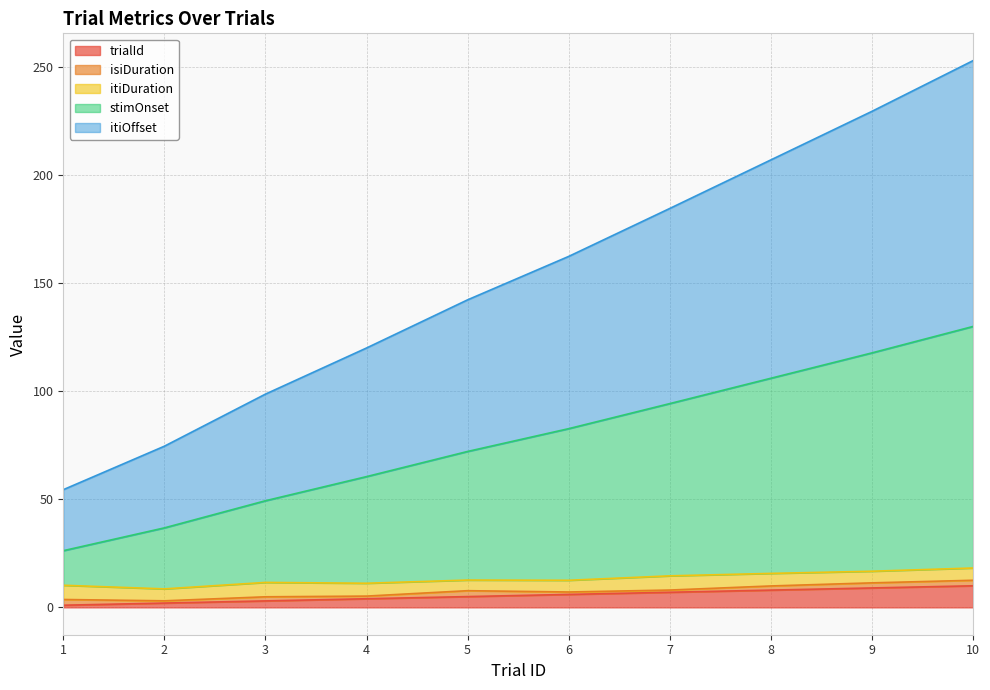

At which label does trialId first exceed 6?

7